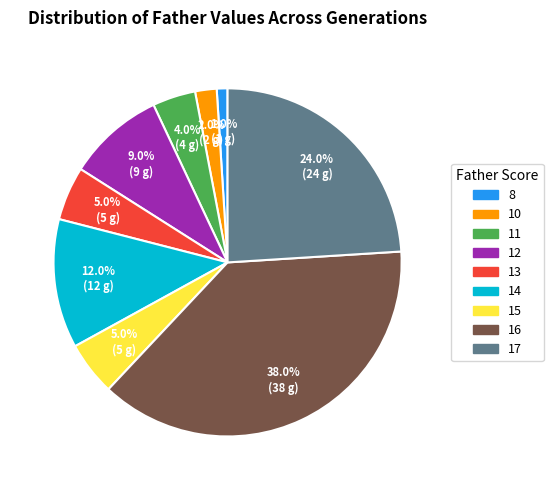

What is the largest slice in the pie chart?

16